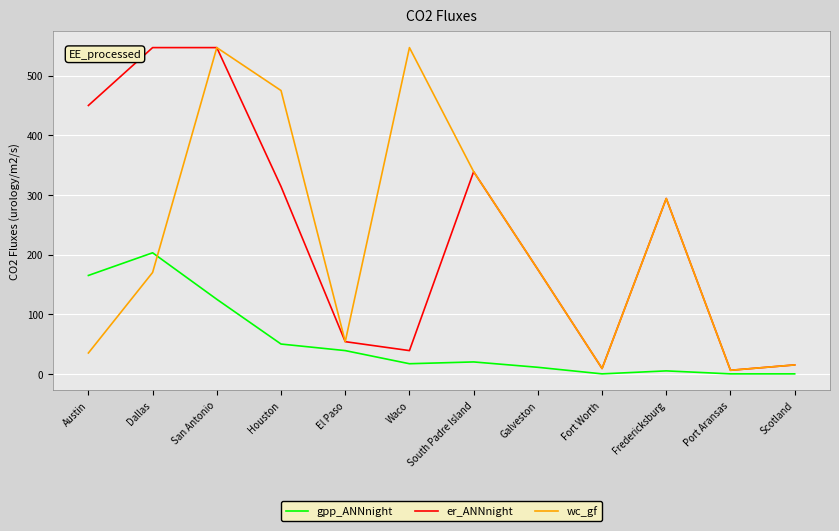

Is the value of er_ANNnight at Dallas greater than the value of gpp_ANNnight at Scotland?

Yes